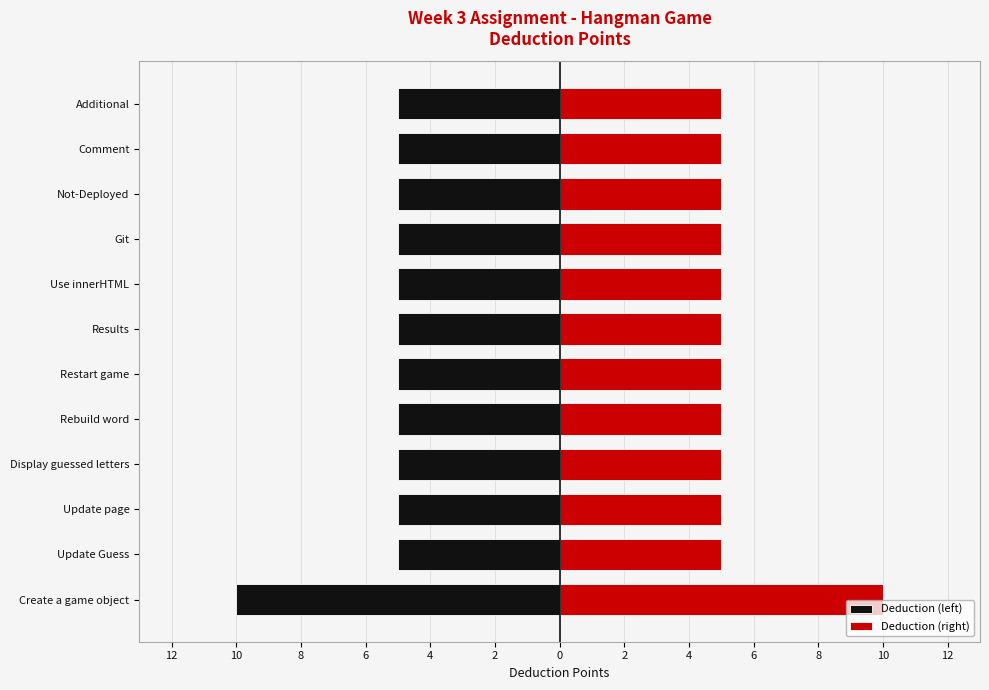

At how many categories does at least one series exceed 8?

1